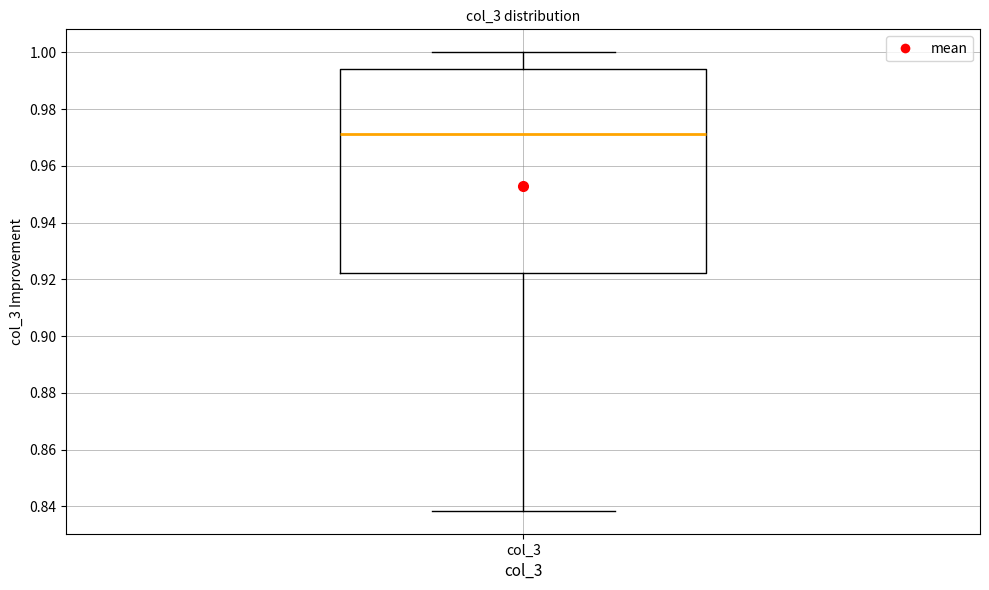

Where does the lower whisker of the box for col_3 end on the y-axis? The values are not printed on the chart, so give them approximately, as read against the axis.

0.838